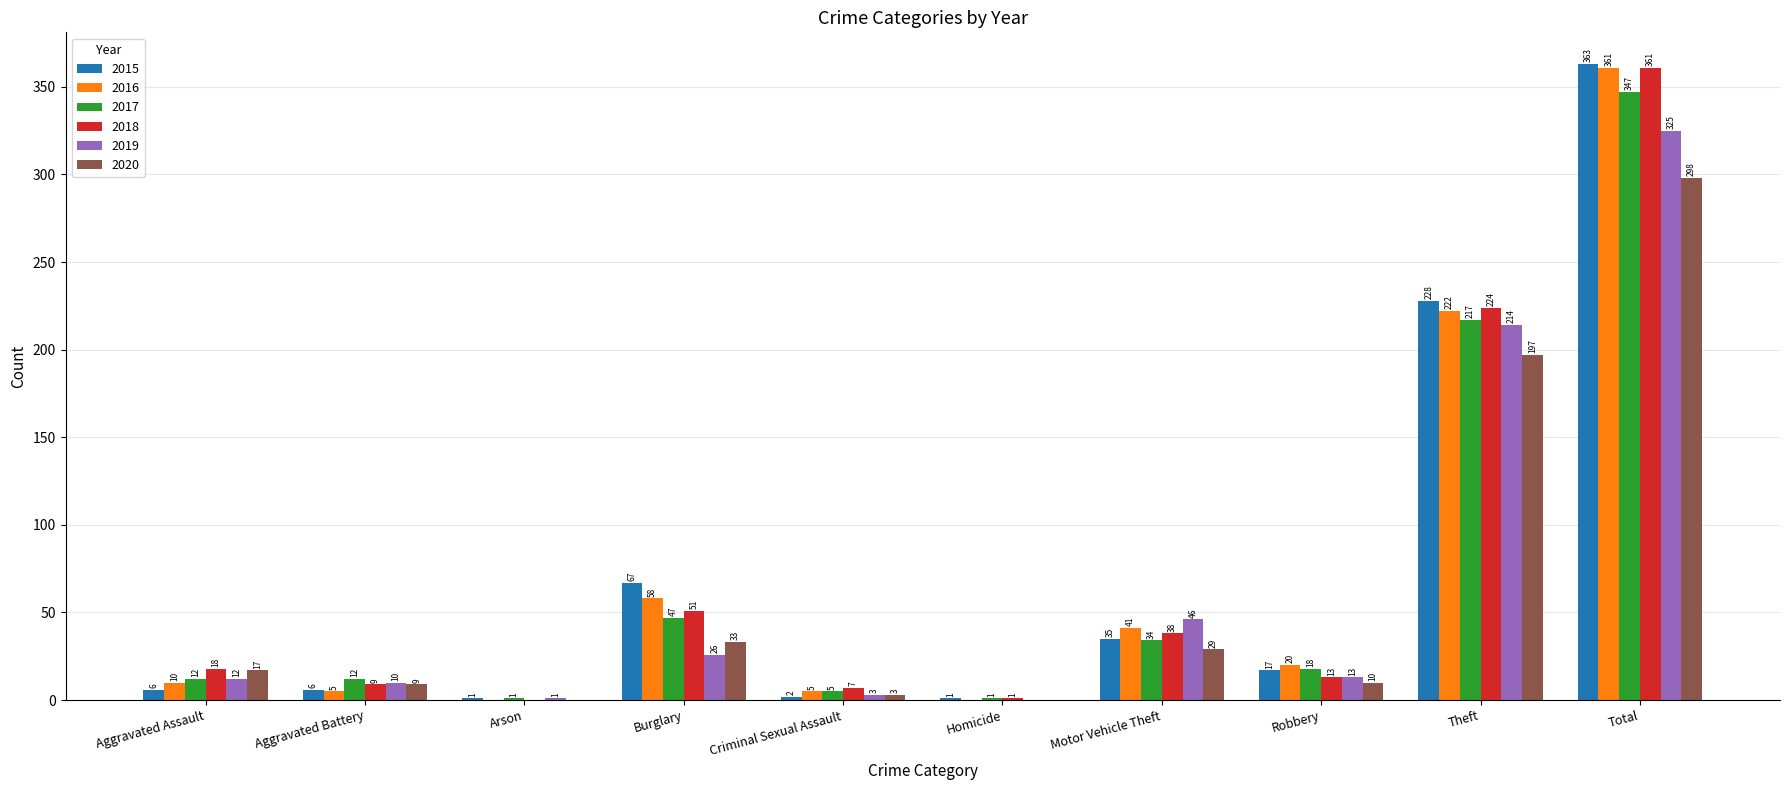

Reading right to left, extract all data points from this chart.

2015: Total=363	Theft=228	Robbery=17	Motor Vehicle Theft=35	Homicide=1	Criminal Sexual Assault=2	Burglary=67	Arson=1	Aggravated Battery=6	Aggravated Assault=6
2016: Total=361	Theft=222	Robbery=20	Motor Vehicle Theft=41	Homicide=0	Criminal Sexual Assault=5	Burglary=58	Arson=0	Aggravated Battery=5	Aggravated Assault=10
2017: Total=347	Theft=217	Robbery=18	Motor Vehicle Theft=34	Homicide=1	Criminal Sexual Assault=5	Burglary=47	Arson=1	Aggravated Battery=12	Aggravated Assault=12
2018: Total=361	Theft=224	Robbery=13	Motor Vehicle Theft=38	Homicide=1	Criminal Sexual Assault=7	Burglary=51	Arson=0	Aggravated Battery=9	Aggravated Assault=18
2019: Total=325	Theft=214	Robbery=13	Motor Vehicle Theft=46	Homicide=0	Criminal Sexual Assault=3	Burglary=26	Arson=1	Aggravated Battery=10	Aggravated Assault=12
2020: Total=298	Theft=197	Robbery=10	Motor Vehicle Theft=29	Homicide=0	Criminal Sexual Assault=3	Burglary=33	Arson=0	Aggravated Battery=9	Aggravated Assault=17